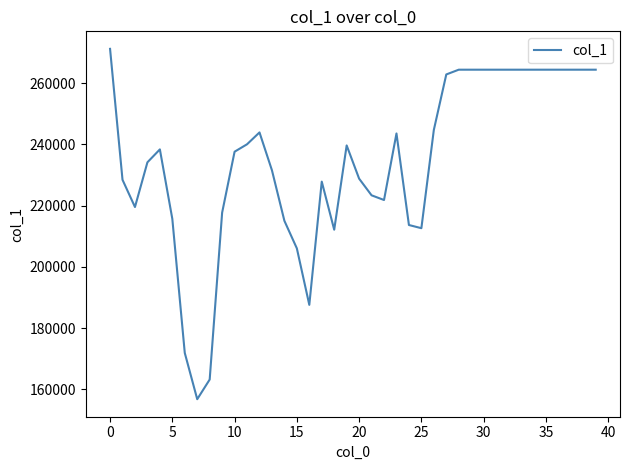

What is the minimum value shown in the chart?

156758